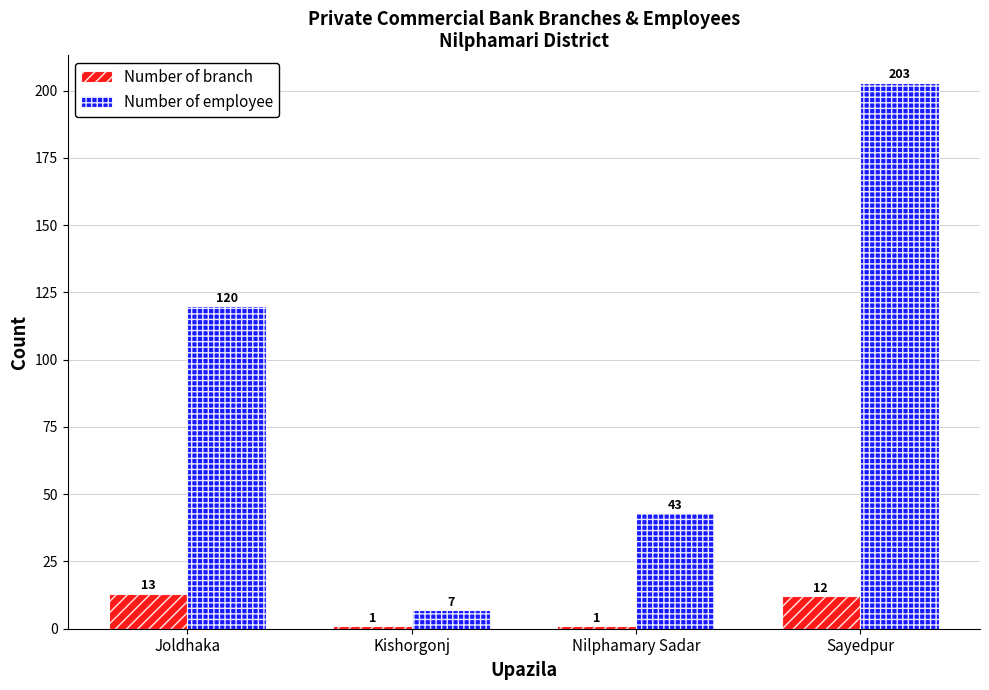

List the series in order of their peak value, lowest first.

Number of branch, Number of employee